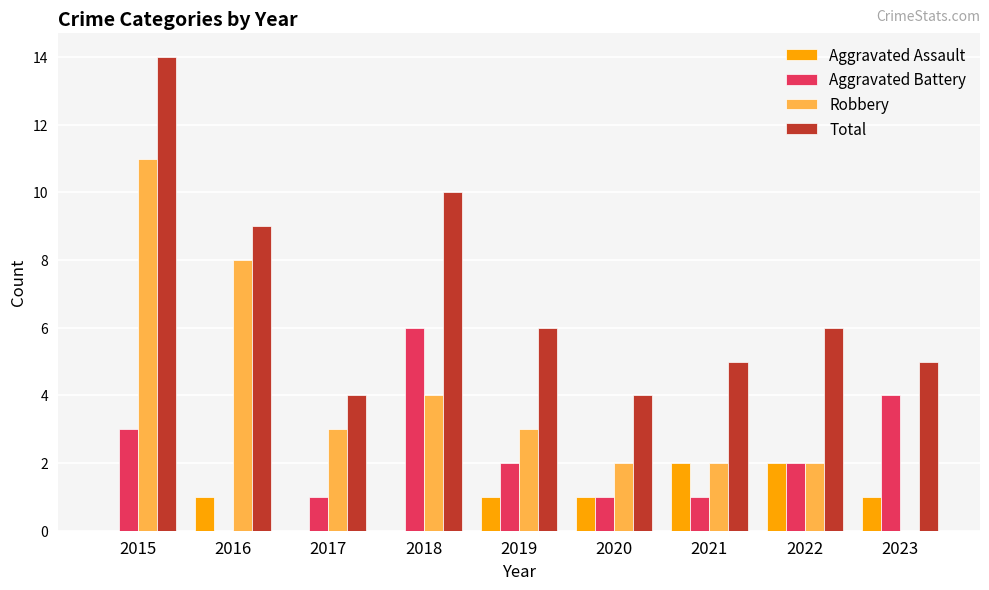

Which series has the largest total across all categories?

Total